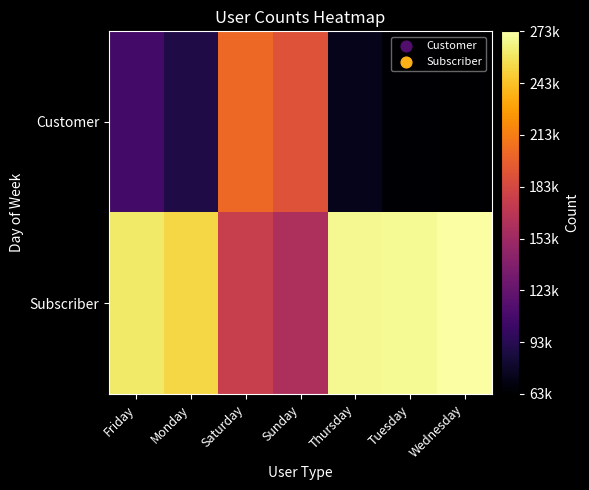

At how many categories does at least one series exceed 213723?

5